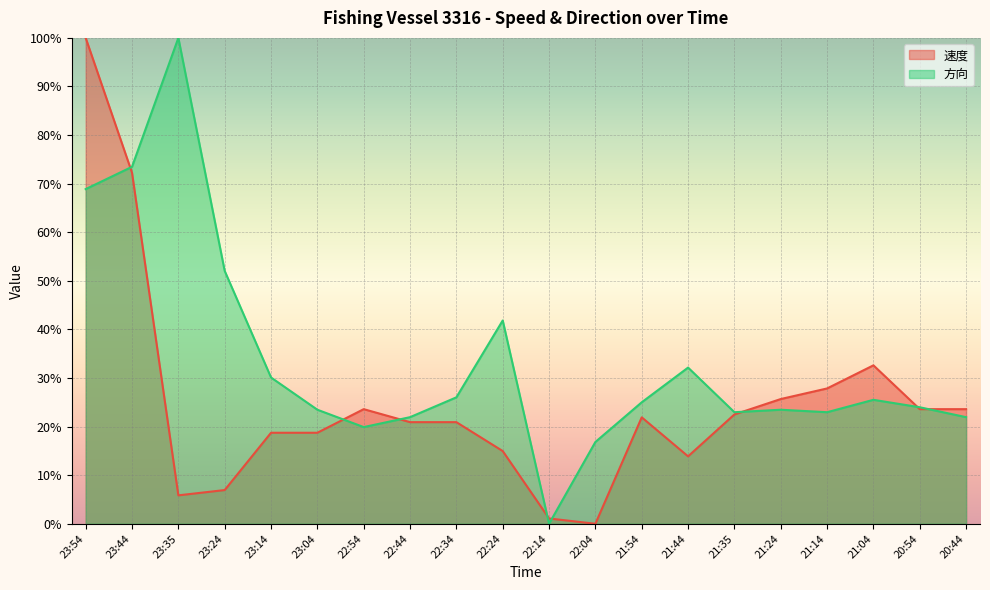

Where is 方向 nearest to the value 50?

23:24